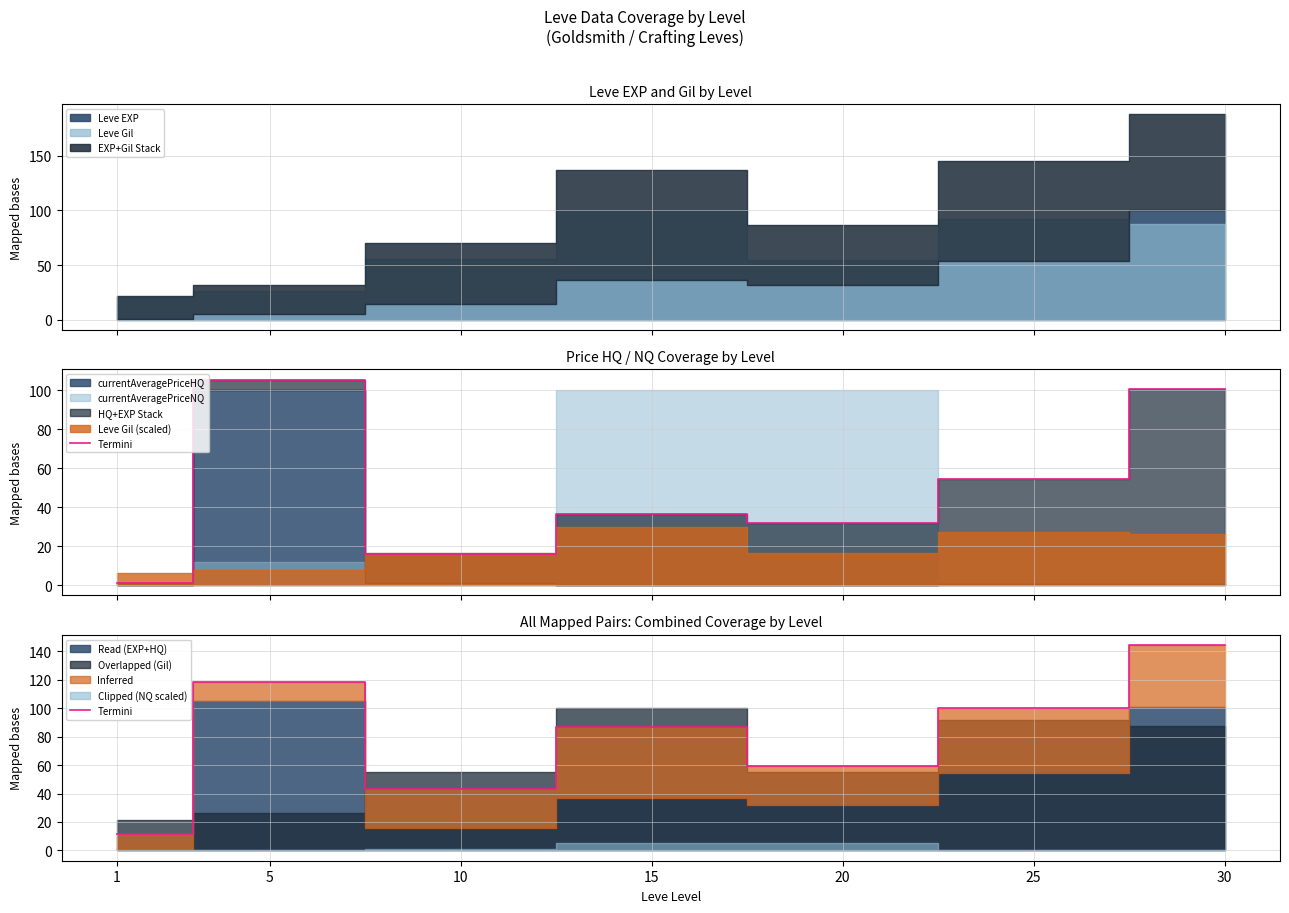

At which label does the data first exceed 86?

5